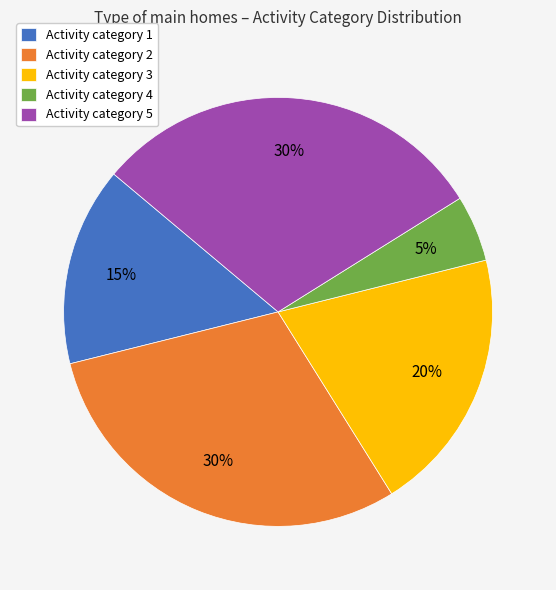

To the nearest percent, what is the difference between the Activity category 4 and Activity category 2 slice percentages?

25%